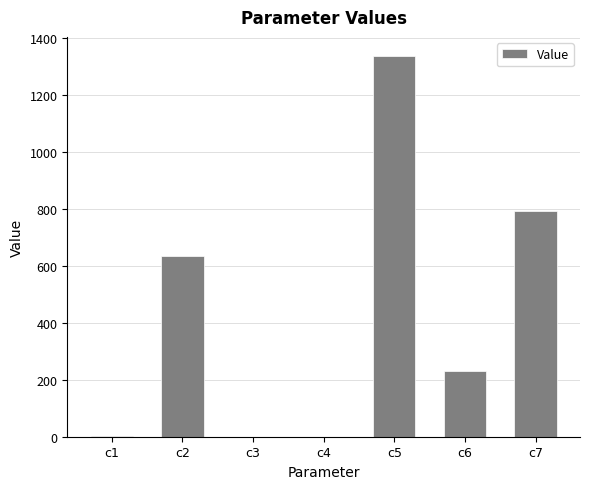

Between c7 and c6, which is larger?

c7